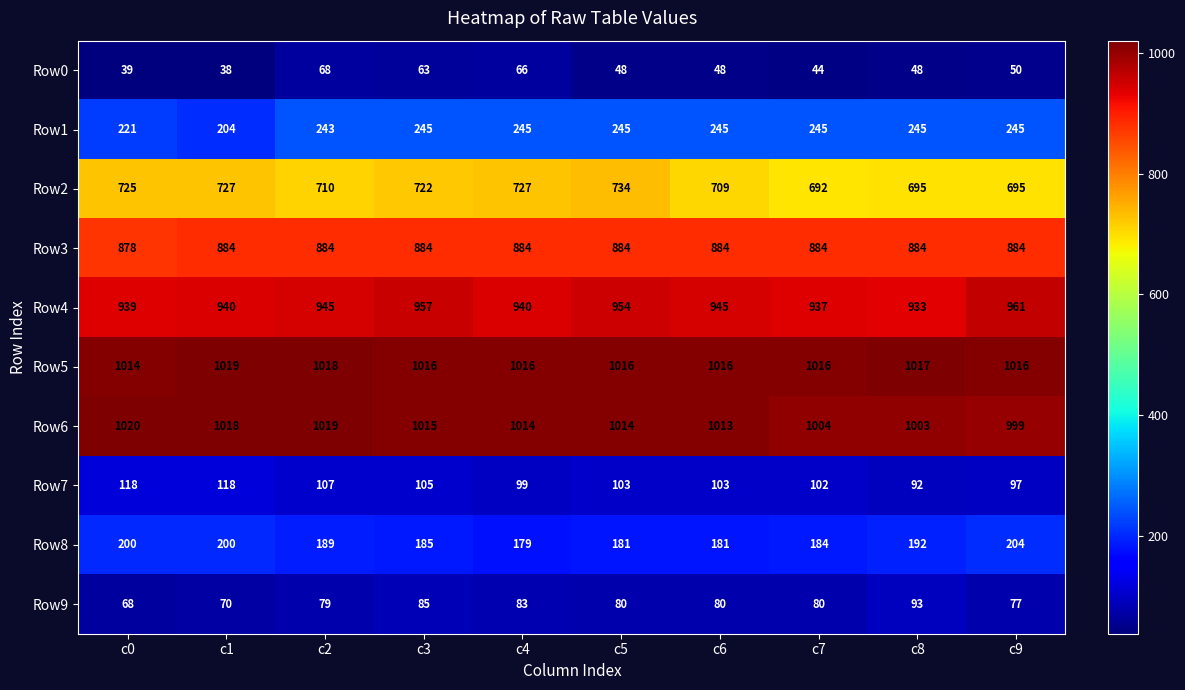

At which category does the chart reach its peak across all series?

c0